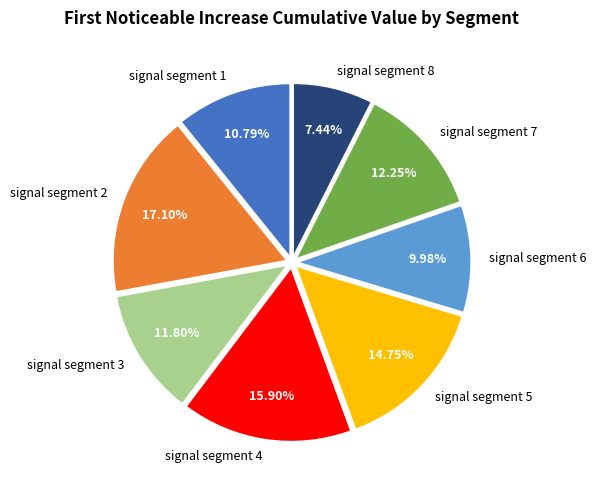

To the nearest percent, what is the combined percentage of signal segment 2 and signal segment 7?

29%